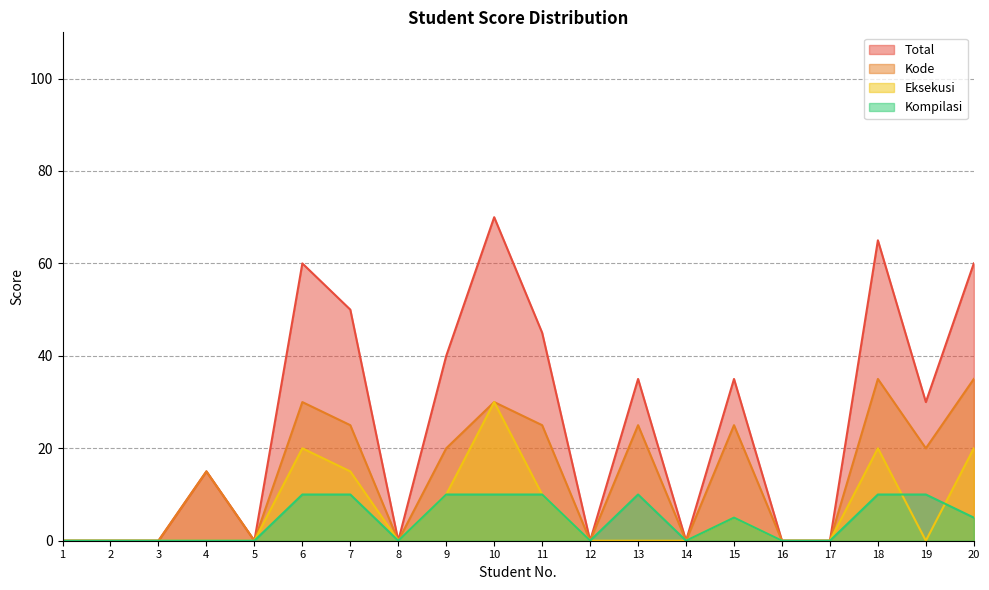

At how many categories does at least one series exceed 52?

4